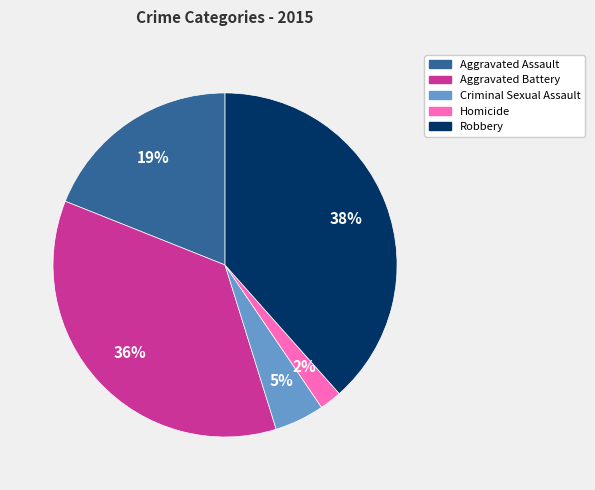

Which slice is the largest?

Robbery